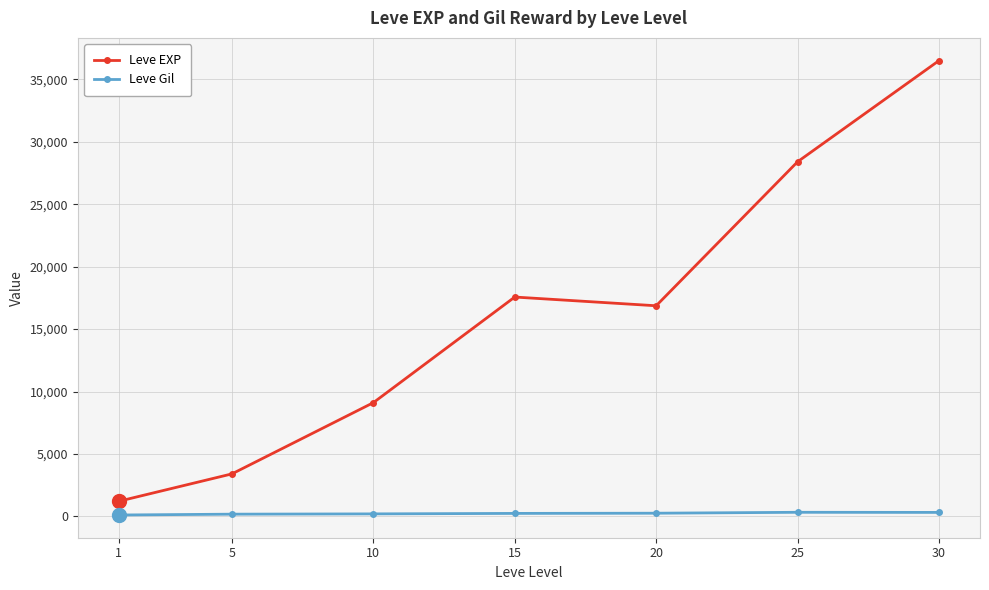

Which series has the widest spread of values?

Leve EXP